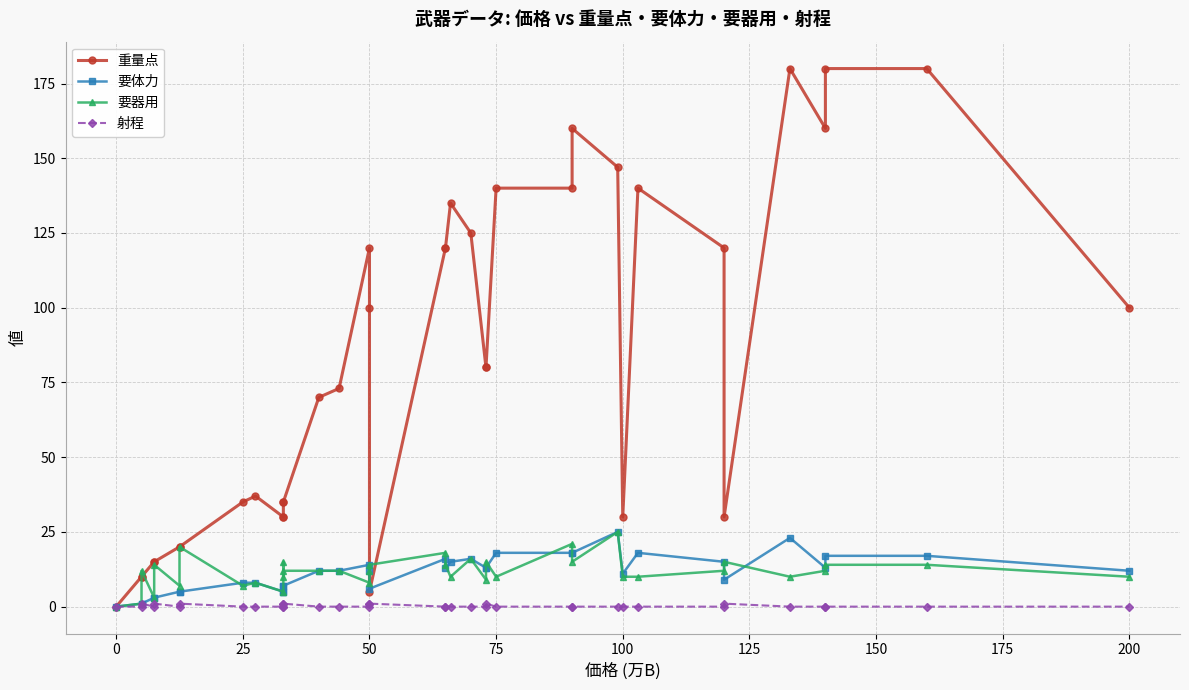

What is the maximum value for 射程?

1